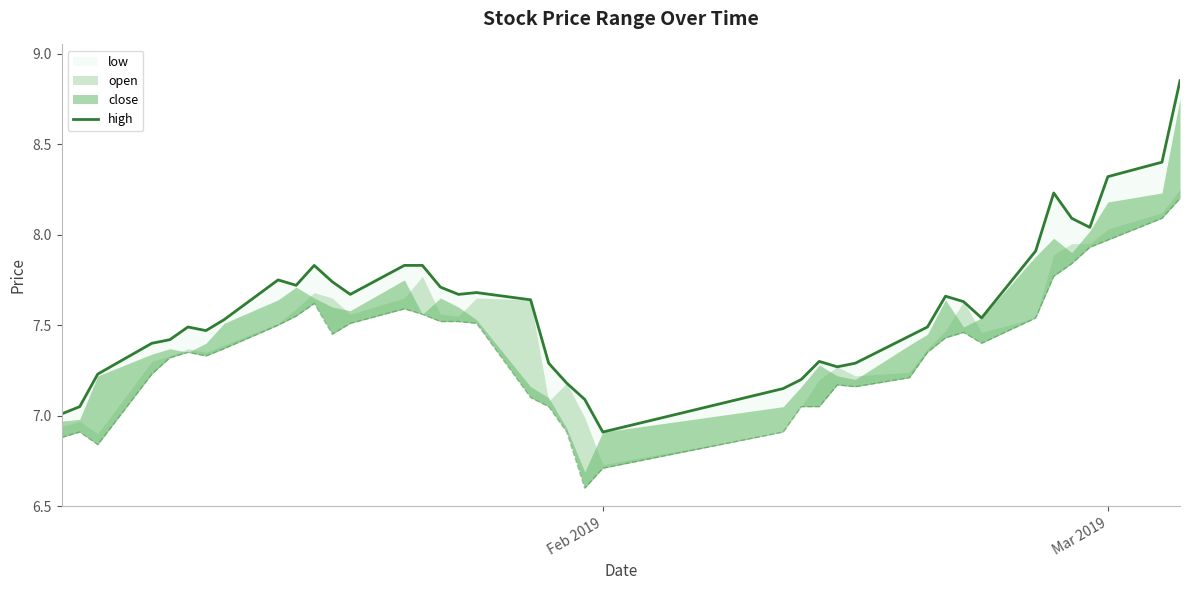

True or false: high and low_line intersect in this chart.

False